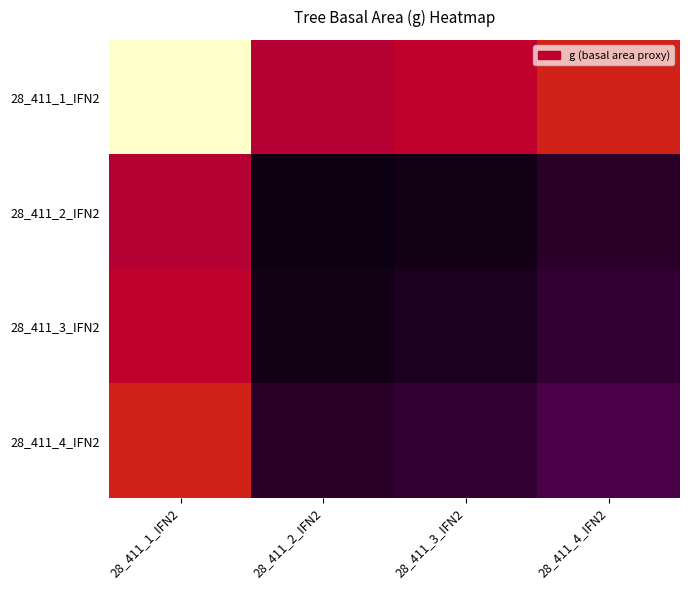

At how many categories does at least one series exceed 59?

4